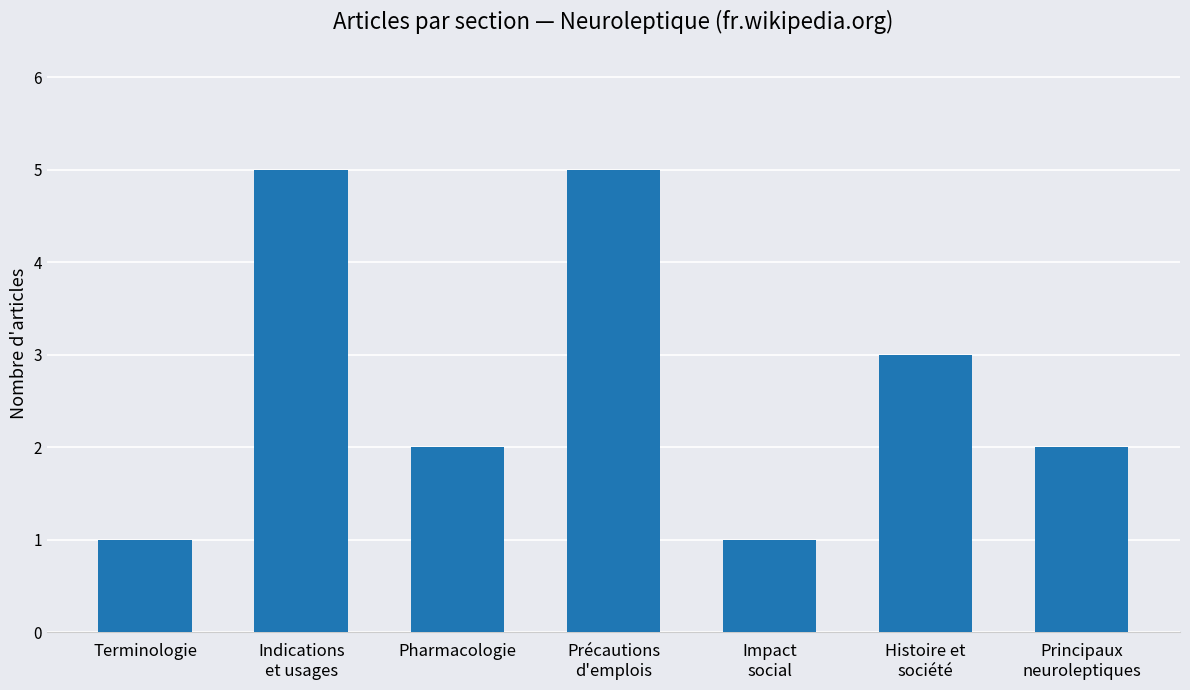

What is the difference between the maximum and minimum values?

4